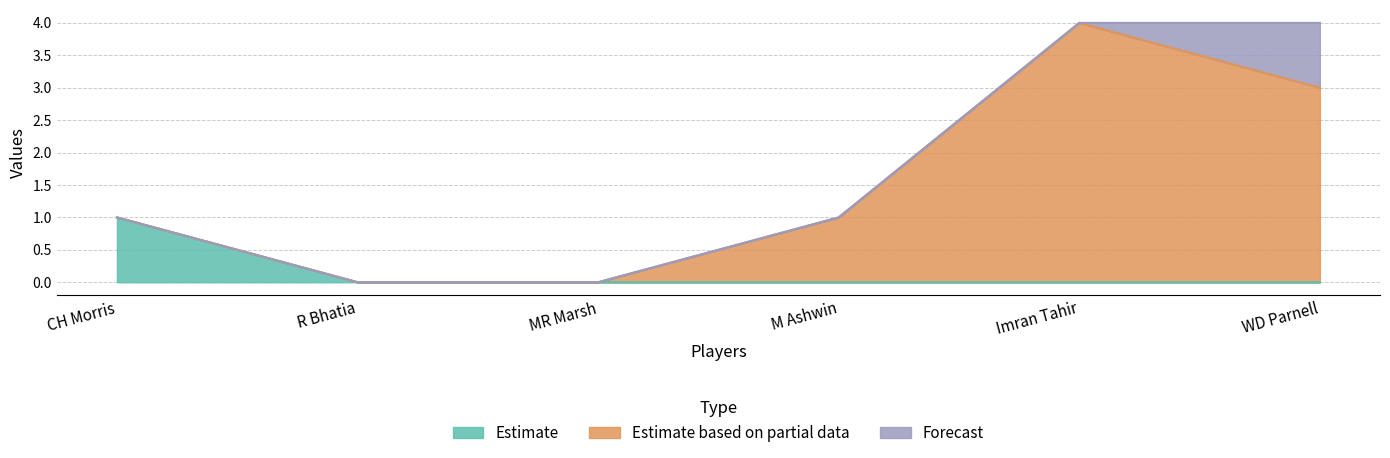

Which series has the largest range (max minus min)?

Estimate based on partial data